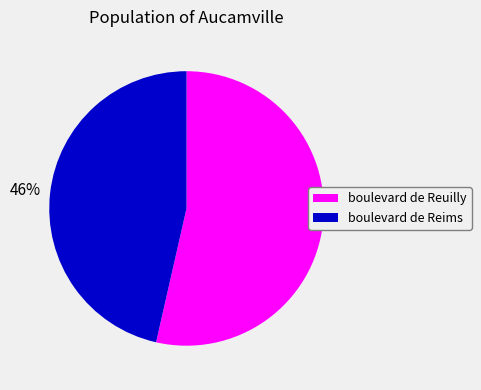

How many segments does this pie chart have?

2